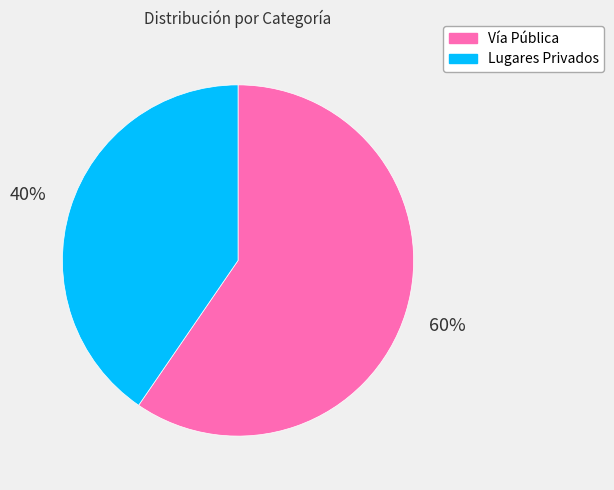

Is the sum of Vía Pública and Lugares Privados greater than half?

Yes